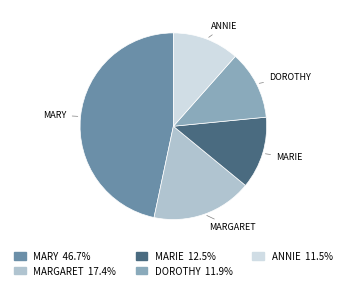

Combined, do MARY and MARGARET account for over 50%?

Yes